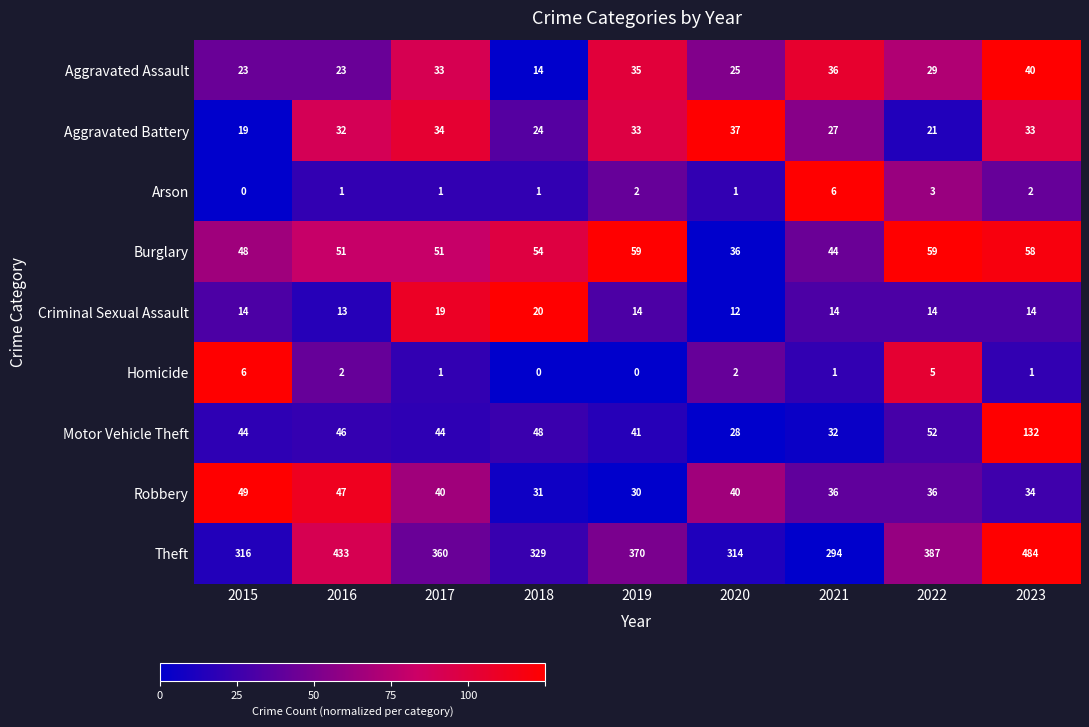

What is the highest value of the Theft series?

484